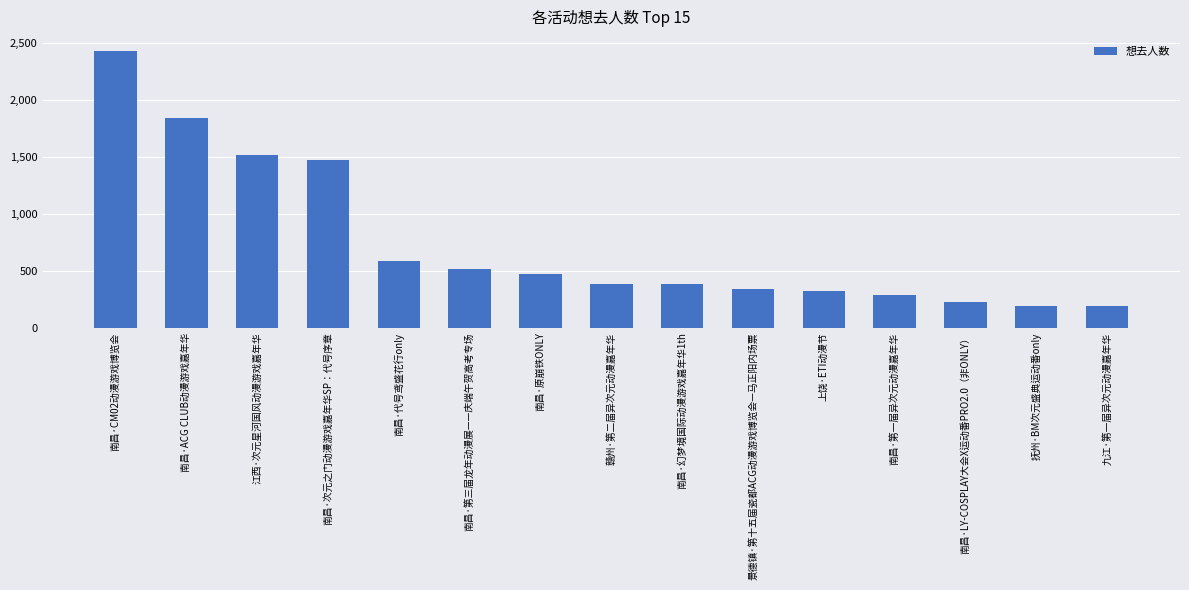

What is the change in value from 南昌·CM02动漫游戏博览会 to 南昌·次元之门动漫游戏嘉年华SP：代号序章?

-956